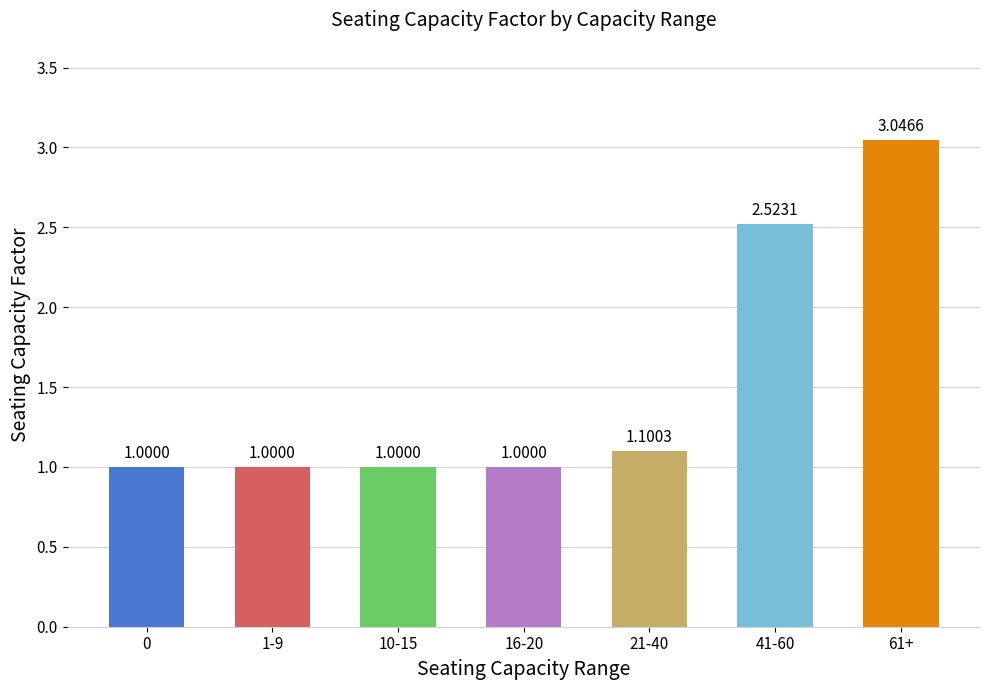

At which category does the chart reach its peak across all series?

61+